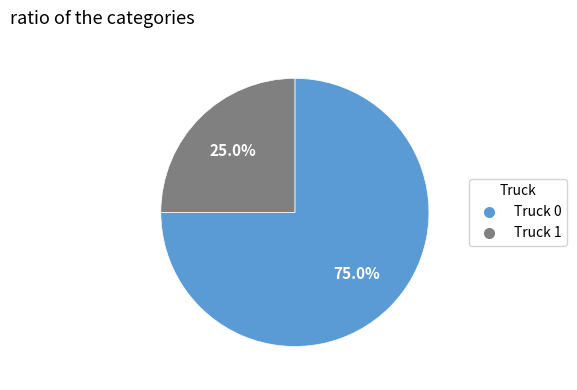

To the nearest percent, what is the difference between the largest and smallest slice percentages?

50%